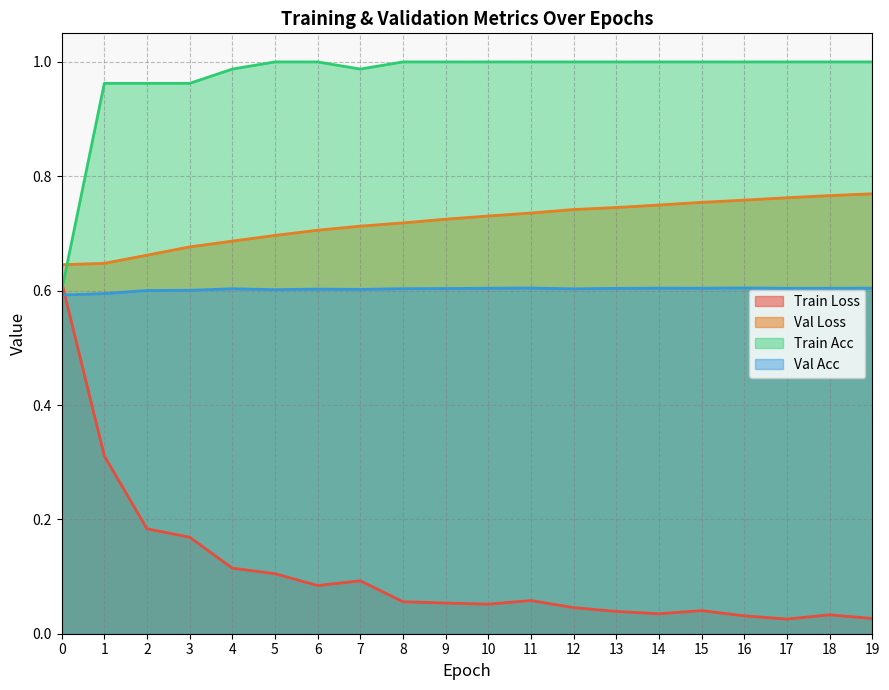

Reading left to right, extract all data points from this chart.

train_loss: 0=0.6	1=0.3	2=0.2	3=0.2	4=0.1	5=0.1	6=0.1	7=0.1	8=0.1	9=0.1	10=0.1	11=0.1	12=0.0	13=0.0	14=0.0	15=0.0	16=0.0	17=0.0	18=0.0	19=0.0
val_loss: 0=0.6	1=0.6	2=0.7	3=0.7	4=0.7	5=0.7	6=0.7	7=0.7	8=0.7	9=0.7	10=0.7	11=0.7	12=0.7	13=0.7	14=0.7	15=0.8	16=0.8	17=0.8	18=0.8	19=0.8
train_acc: 0=0.6	1=1.0	2=1.0	3=1.0	4=1.0	5=1.0	6=1.0	7=1.0	8=1.0	9=1.0	10=1.0	11=1.0	12=1.0	13=1.0	14=1.0	15=1.0	16=1.0	17=1.0	18=1.0	19=1.0
val_acc: 0=0.6	1=0.6	2=0.6	3=0.6	4=0.6	5=0.6	6=0.6	7=0.6	8=0.6	9=0.6	10=0.6	11=0.6	12=0.6	13=0.6	14=0.6	15=0.6	16=0.6	17=0.6	18=0.6	19=0.6